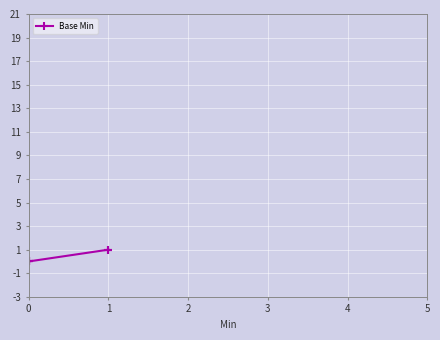

How many lines are shown in the chart?

1